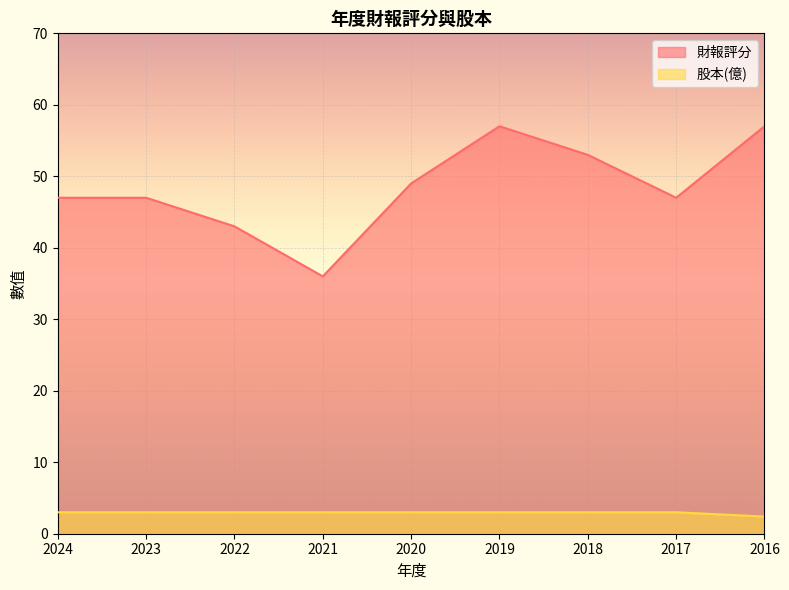

How many values in the 財報評分 series exceed 47?

4